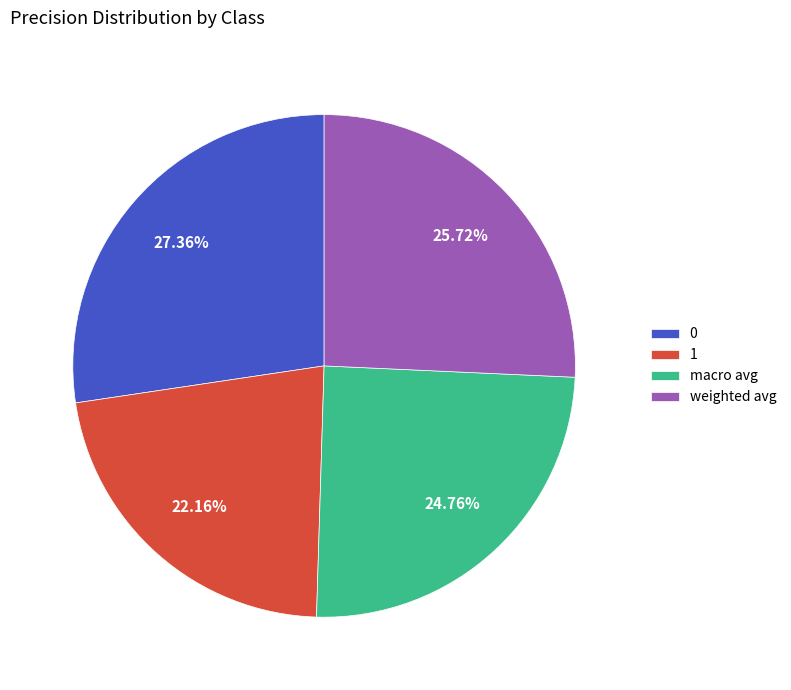

Which slice is the smallest?

1